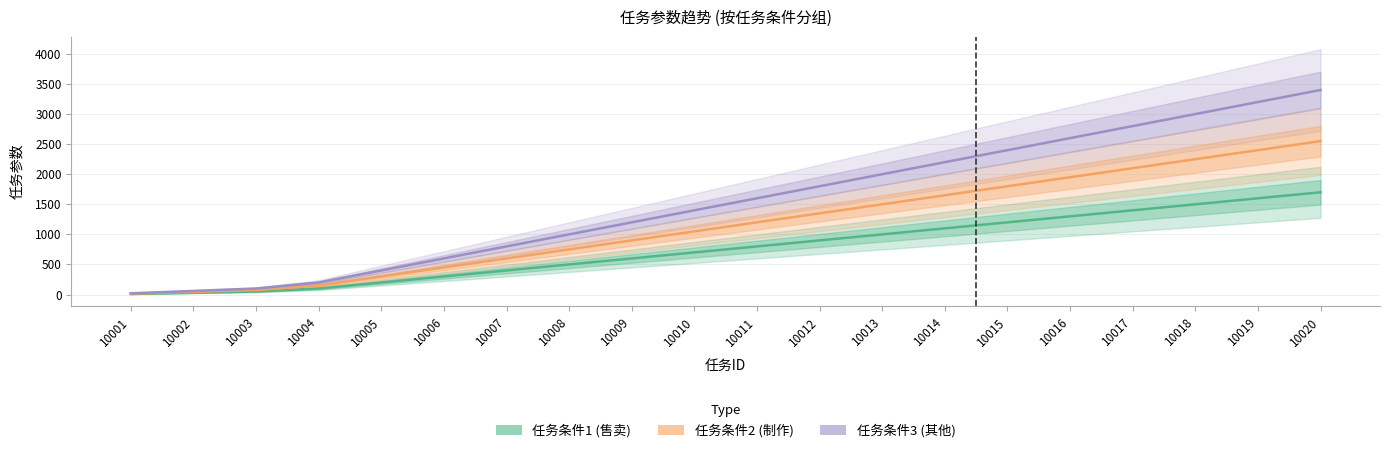

True or false: 任务条件1 (售卖) and 任务条件2 (制作) intersect in this chart.

False